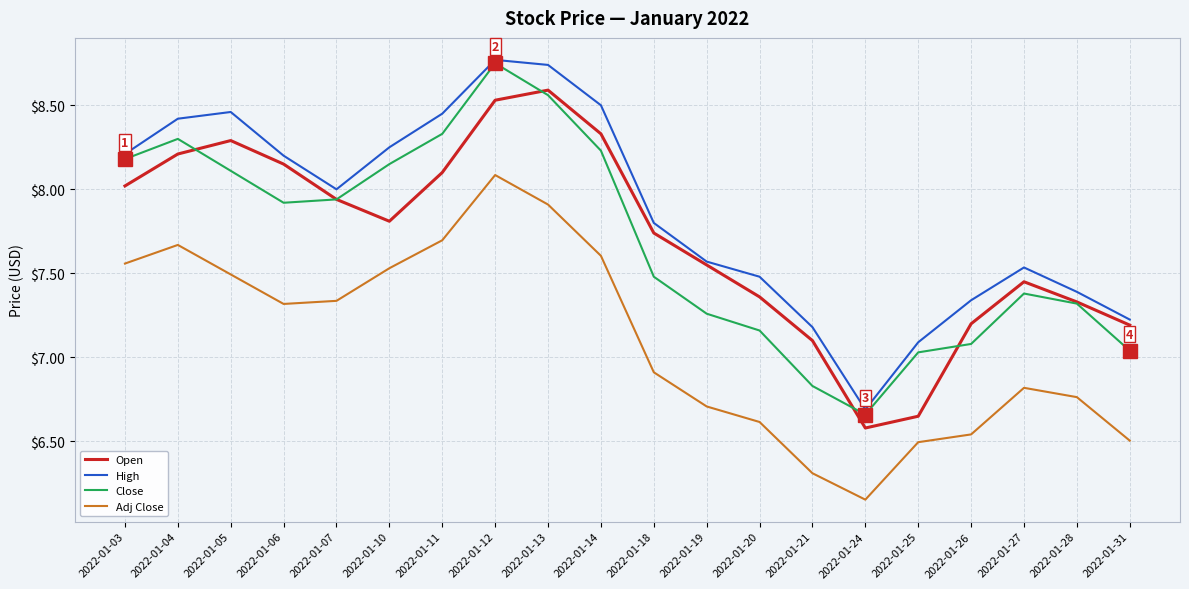

Which series changed the most between 2022-01-11 and 2022-01-25?

Open